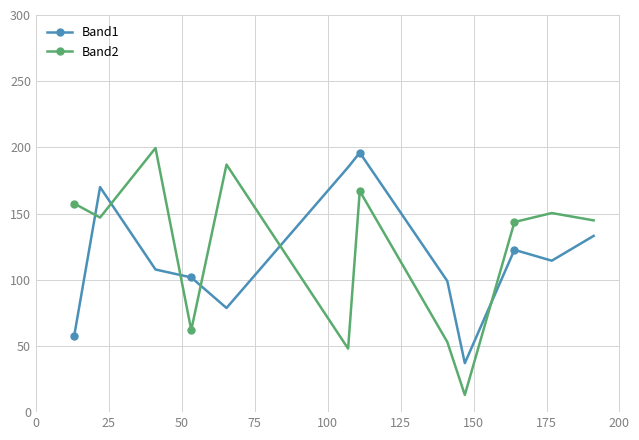

How many data points in Band1 are above 114?

6